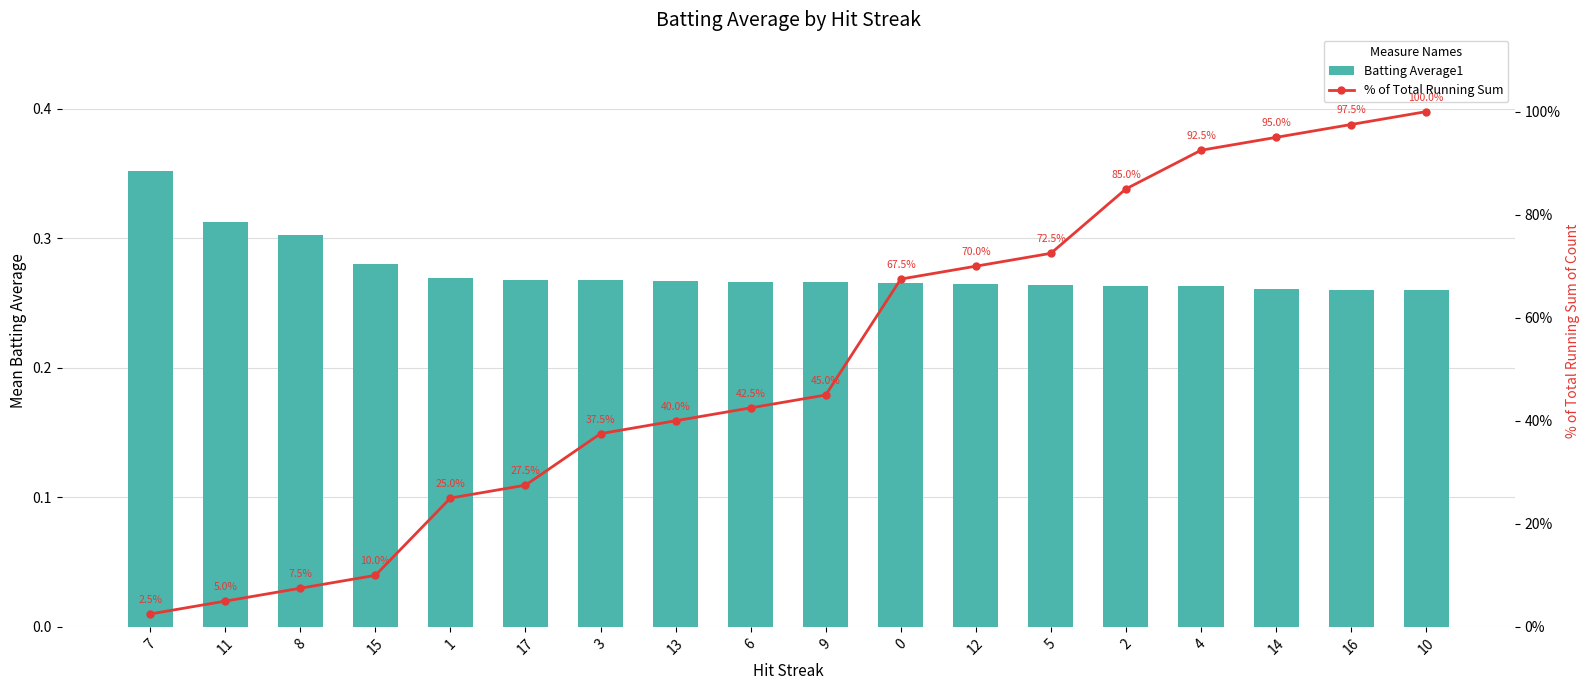

Reading right to left, extract all data points from this chart.

Batting Average1: 10=0.3	16=0.3	14=0.3	4=0.3	2=0.3	5=0.3	12=0.3	0=0.3	9=0.3	6=0.3	13=0.3	3=0.3	17=0.3	1=0.3	15=0.3	8=0.3	11=0.3	7=0.4
% of Total Running Sum: 10=100.0	16=97.5	14=95.0	4=92.5	2=85.0	5=72.5	12=70.0	0=67.5	9=45.0	6=42.5	13=40.0	3=37.5	17=27.5	1=25.0	15=10.0	8=7.5	11=5.0	7=2.5